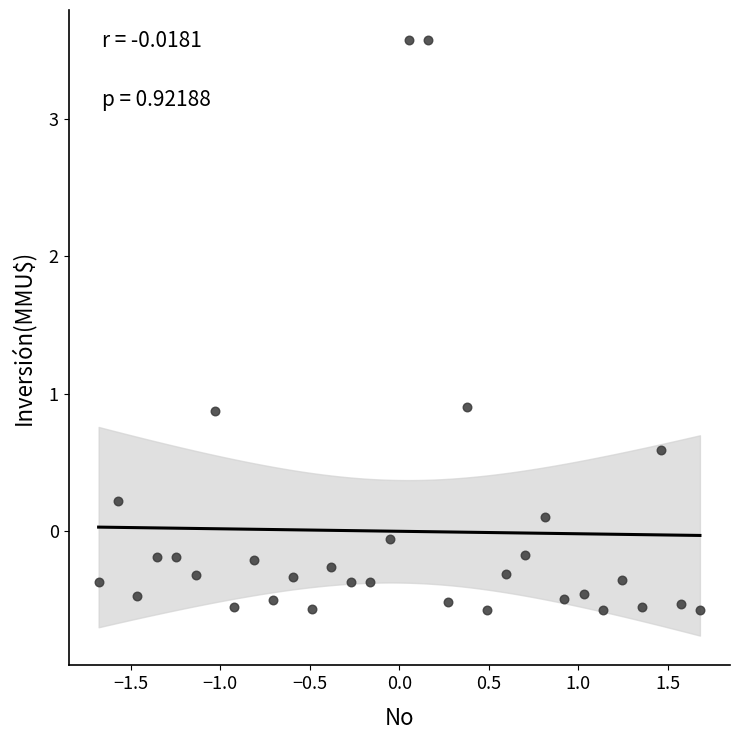

What is the range of Y values (max minus min)?

4.1